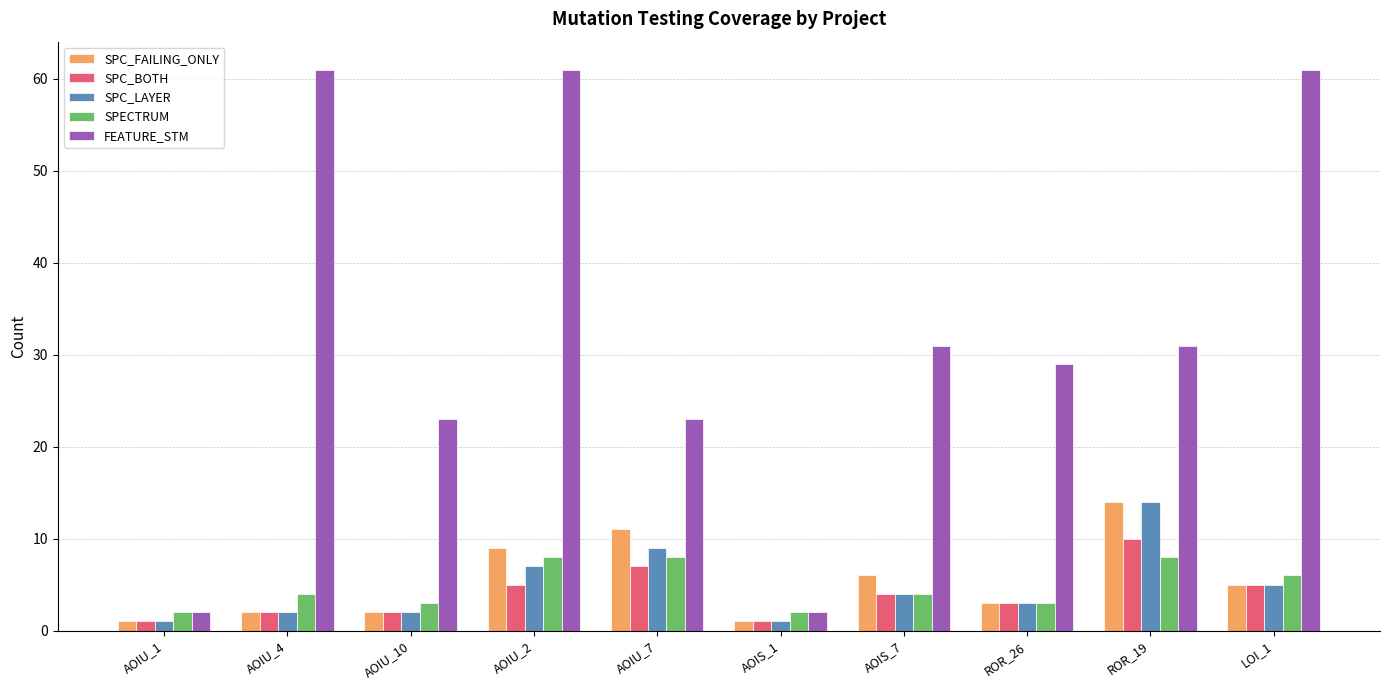

Which series changed the most between AOIU_2 and AOIS_1?

FEATURE_STM